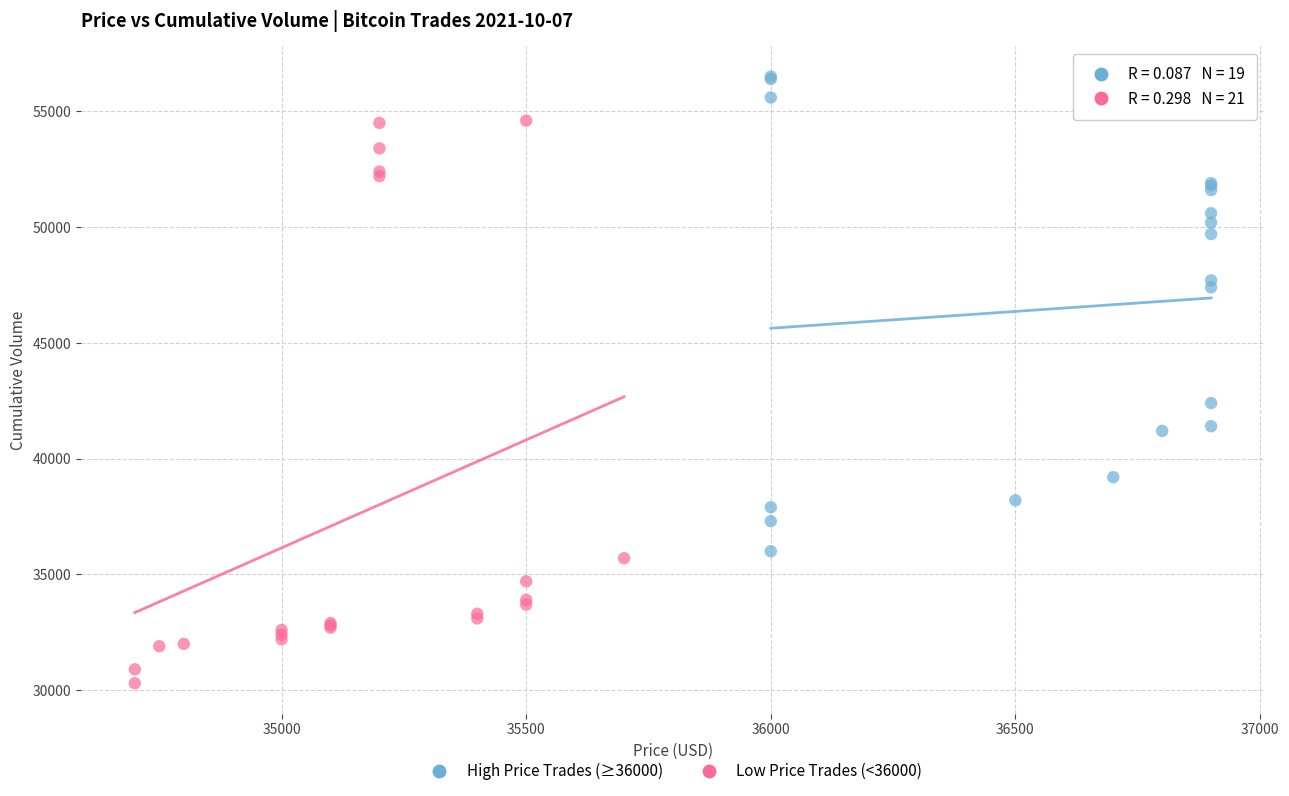

Which series reaches the maximum Y coordinate?

High Price Trades (≥36000)